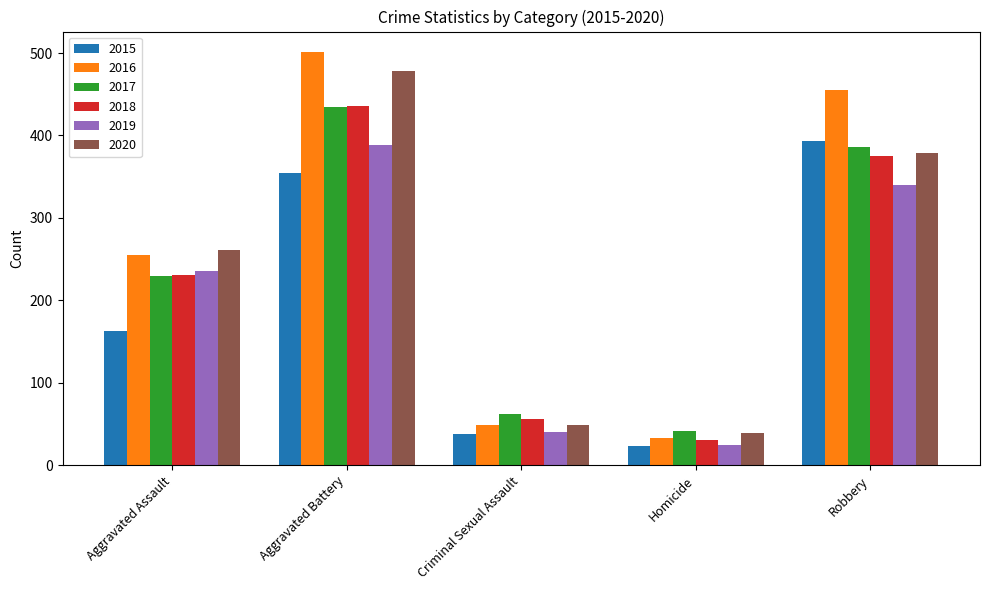

Between Aggravated Assault and Aggravated Battery, which series saw the biggest shift?

2016